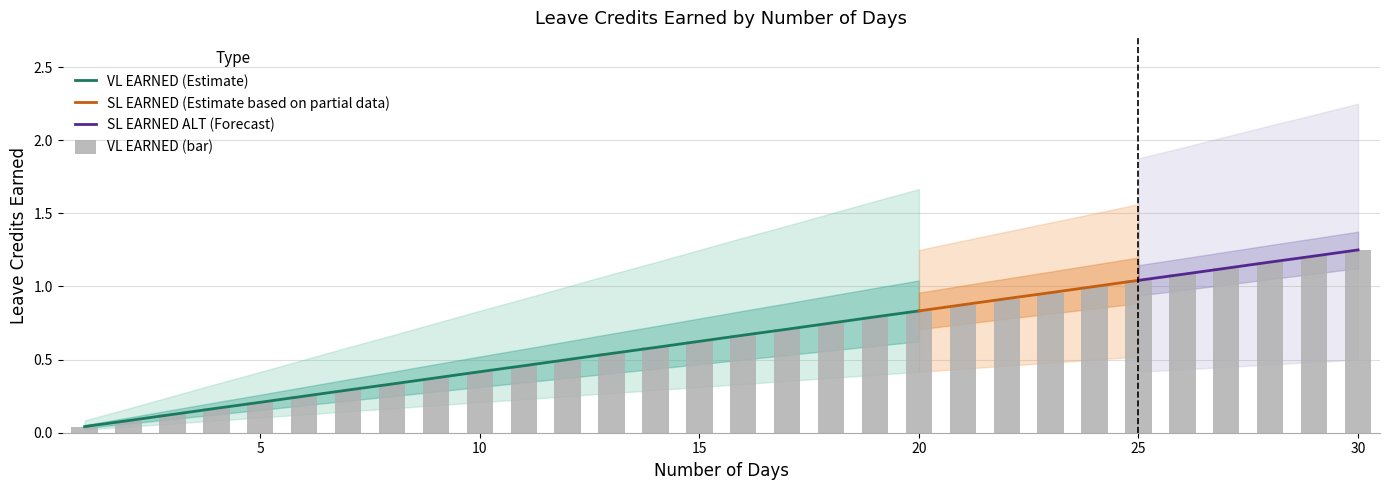

What is the sum of the VL EARNED values at 27 and 10?

1.5